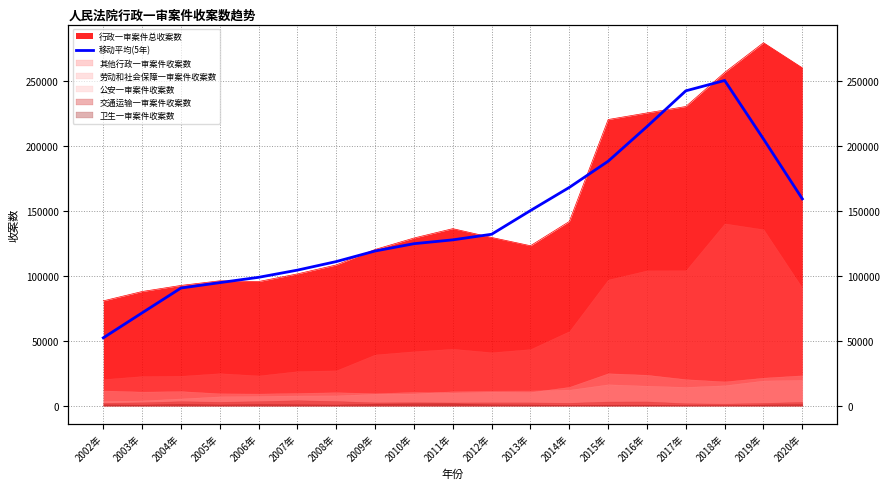

Does the chart have visible grid lines?

Yes